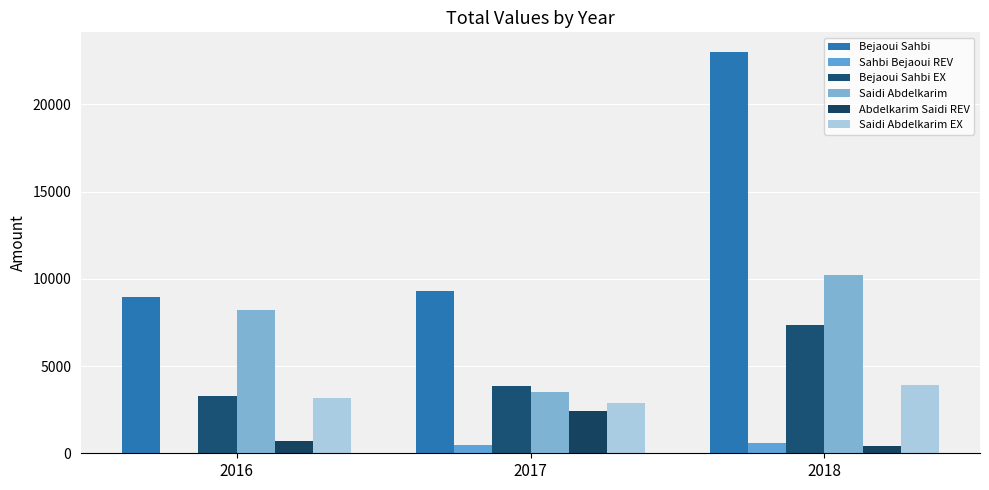

Is it true that Sahbi Bejaoui REV equals 501.6 at 2017?

True